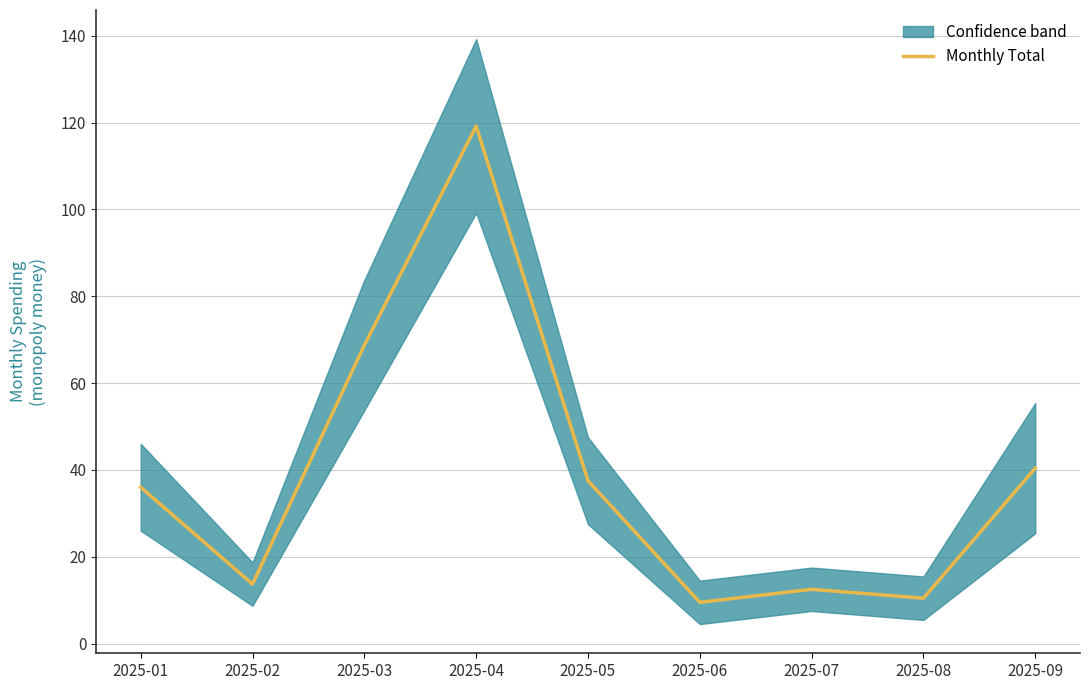

Which label corresponds to the smallest value in the chart?

2025-06